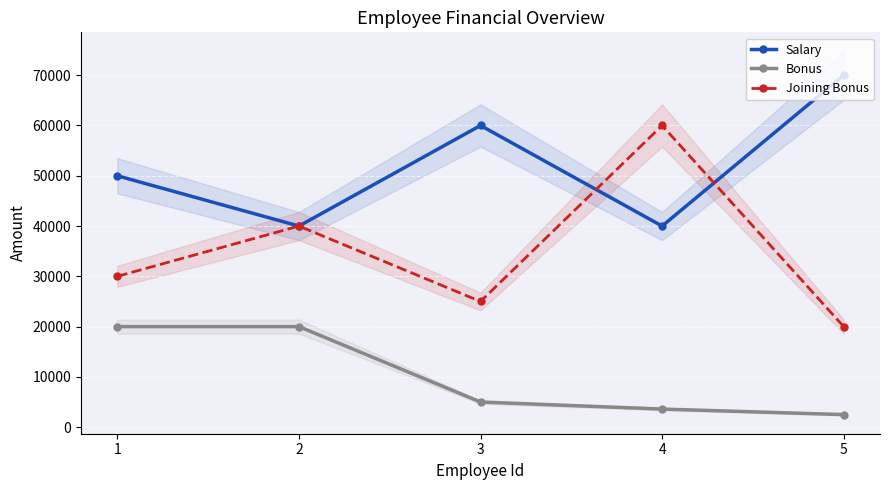

What is the difference between the Salary values at 2 and 5?

30000